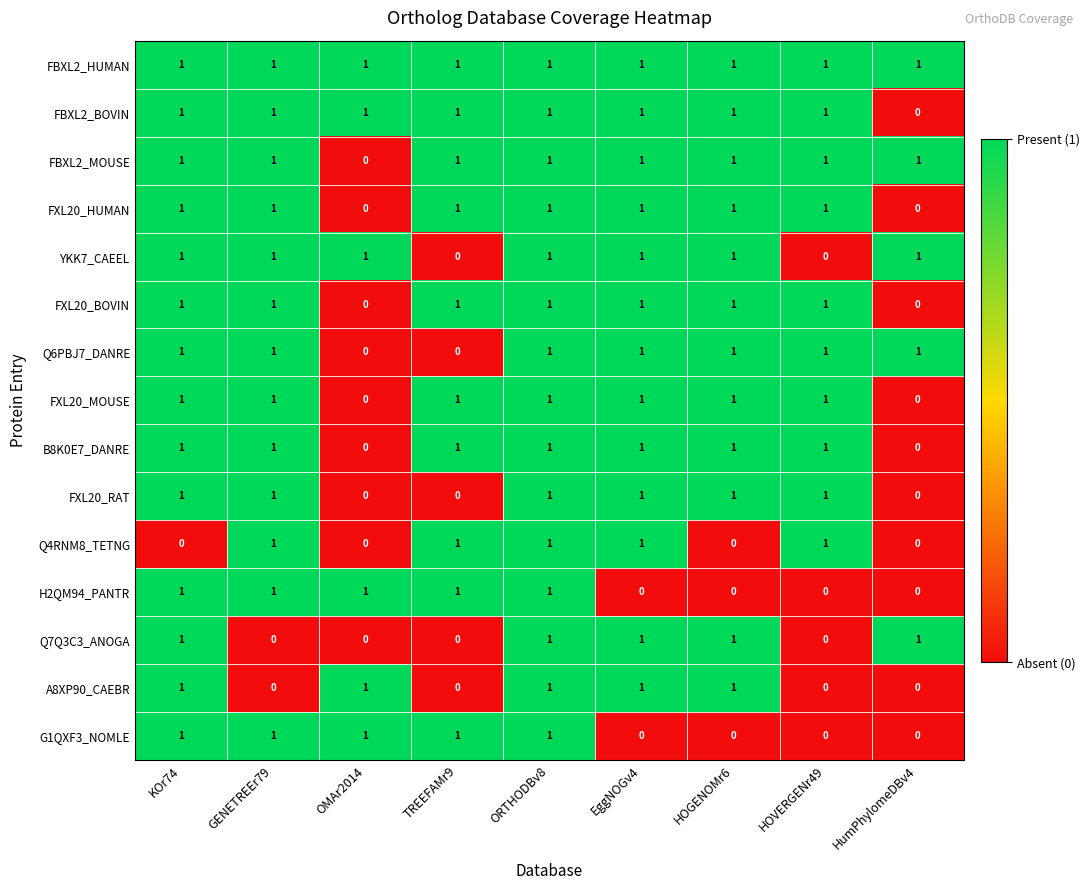

How many FXL20_RAT values are between 0 and 1?

9